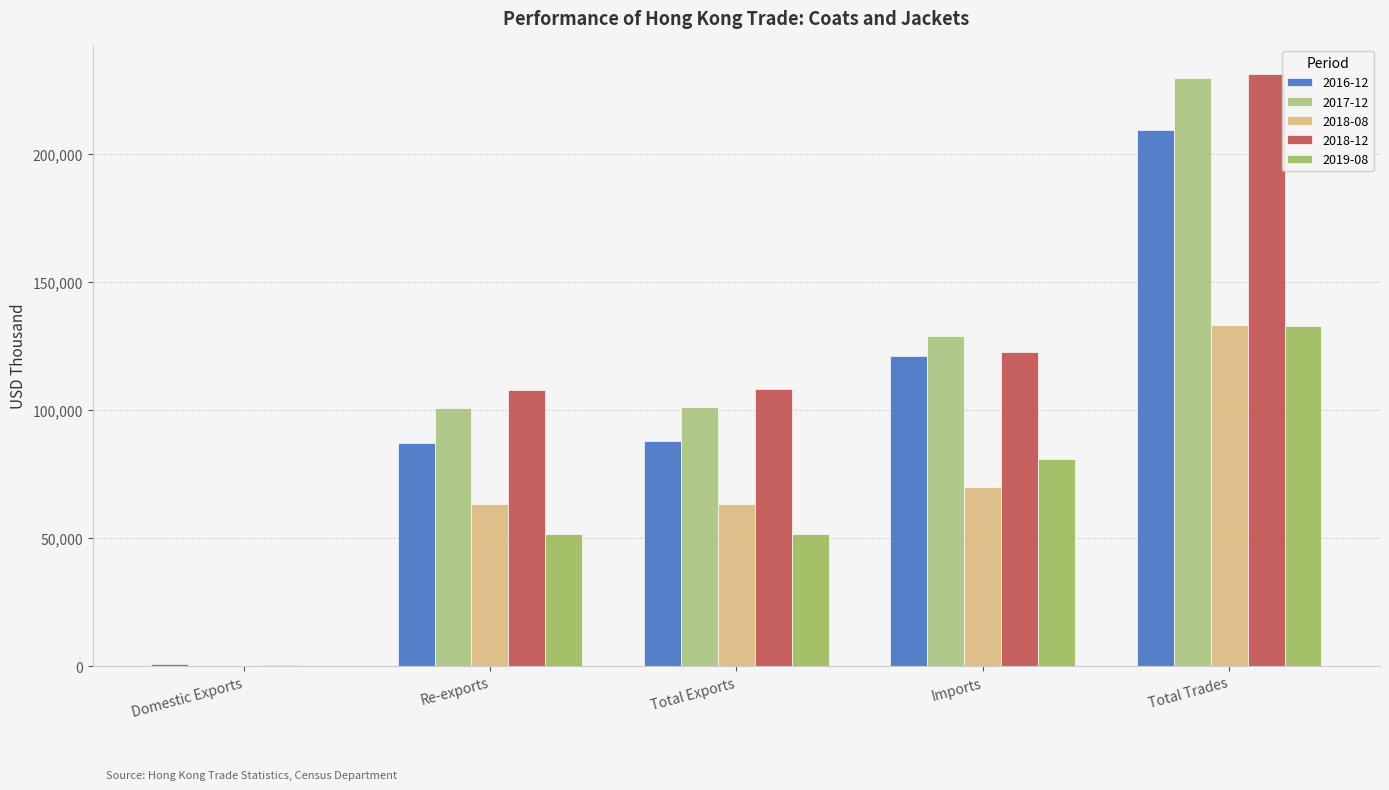

Which series changed the most between Re-exports and Imports?

2016-12